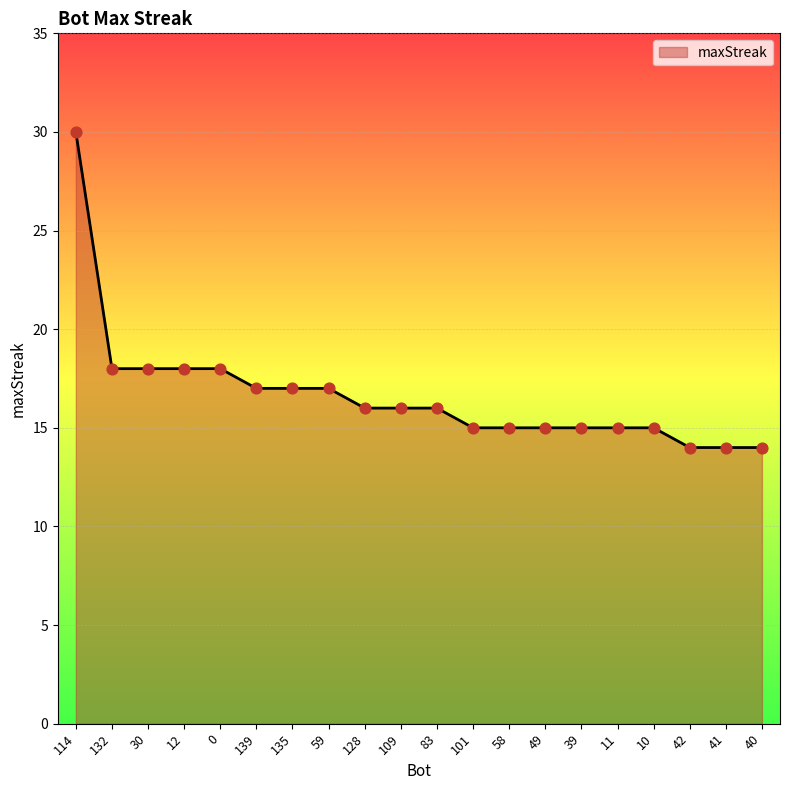

What is the change in value from 30 to 58?

-3